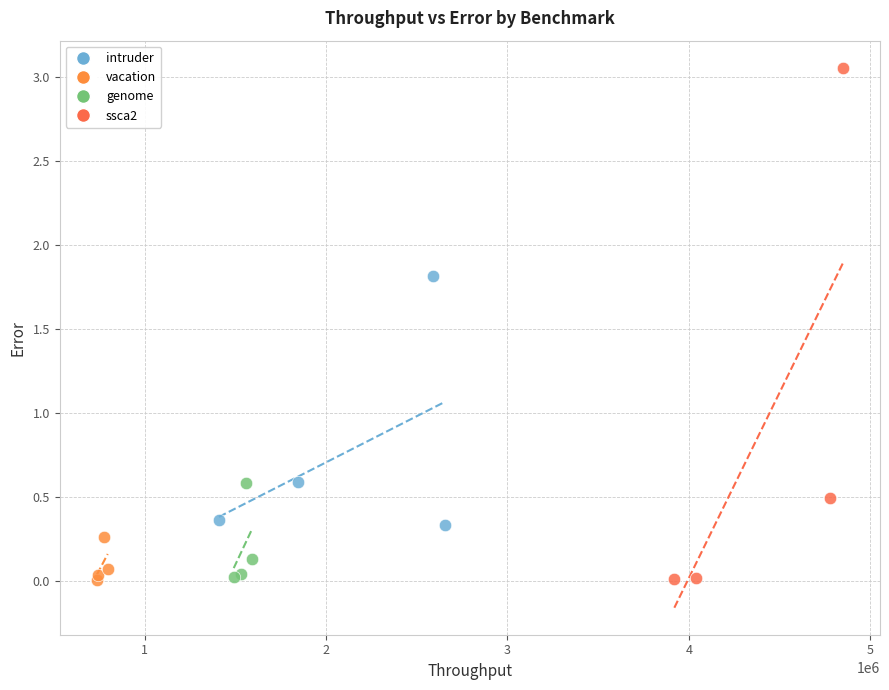

What are all the series names shown in the legend?

intruder, vacation, genome, ssca2